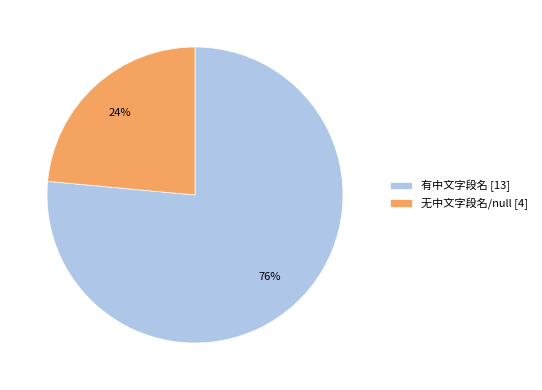

To the nearest percent, what percentage of the pie is 有中文字段名 [13]?

76%